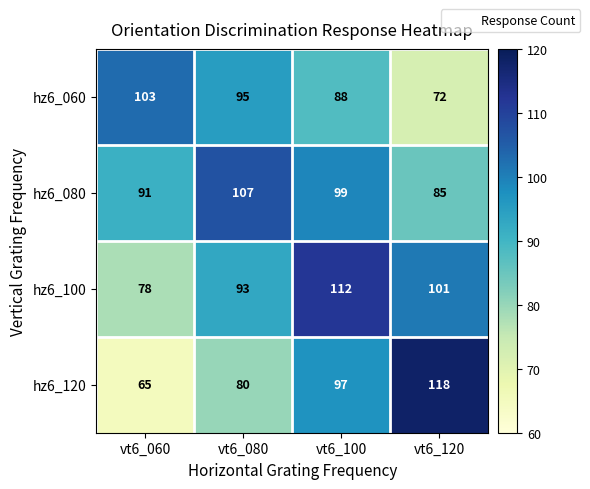

Which category has the lowest value in the hz6_060 series?

vt6_120